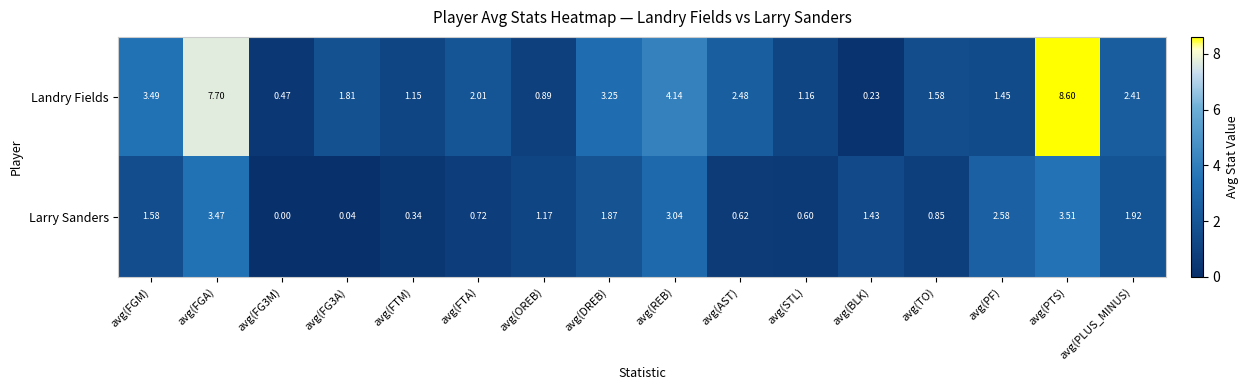

At which category is the sum across all series the highest?

avg(PTS)